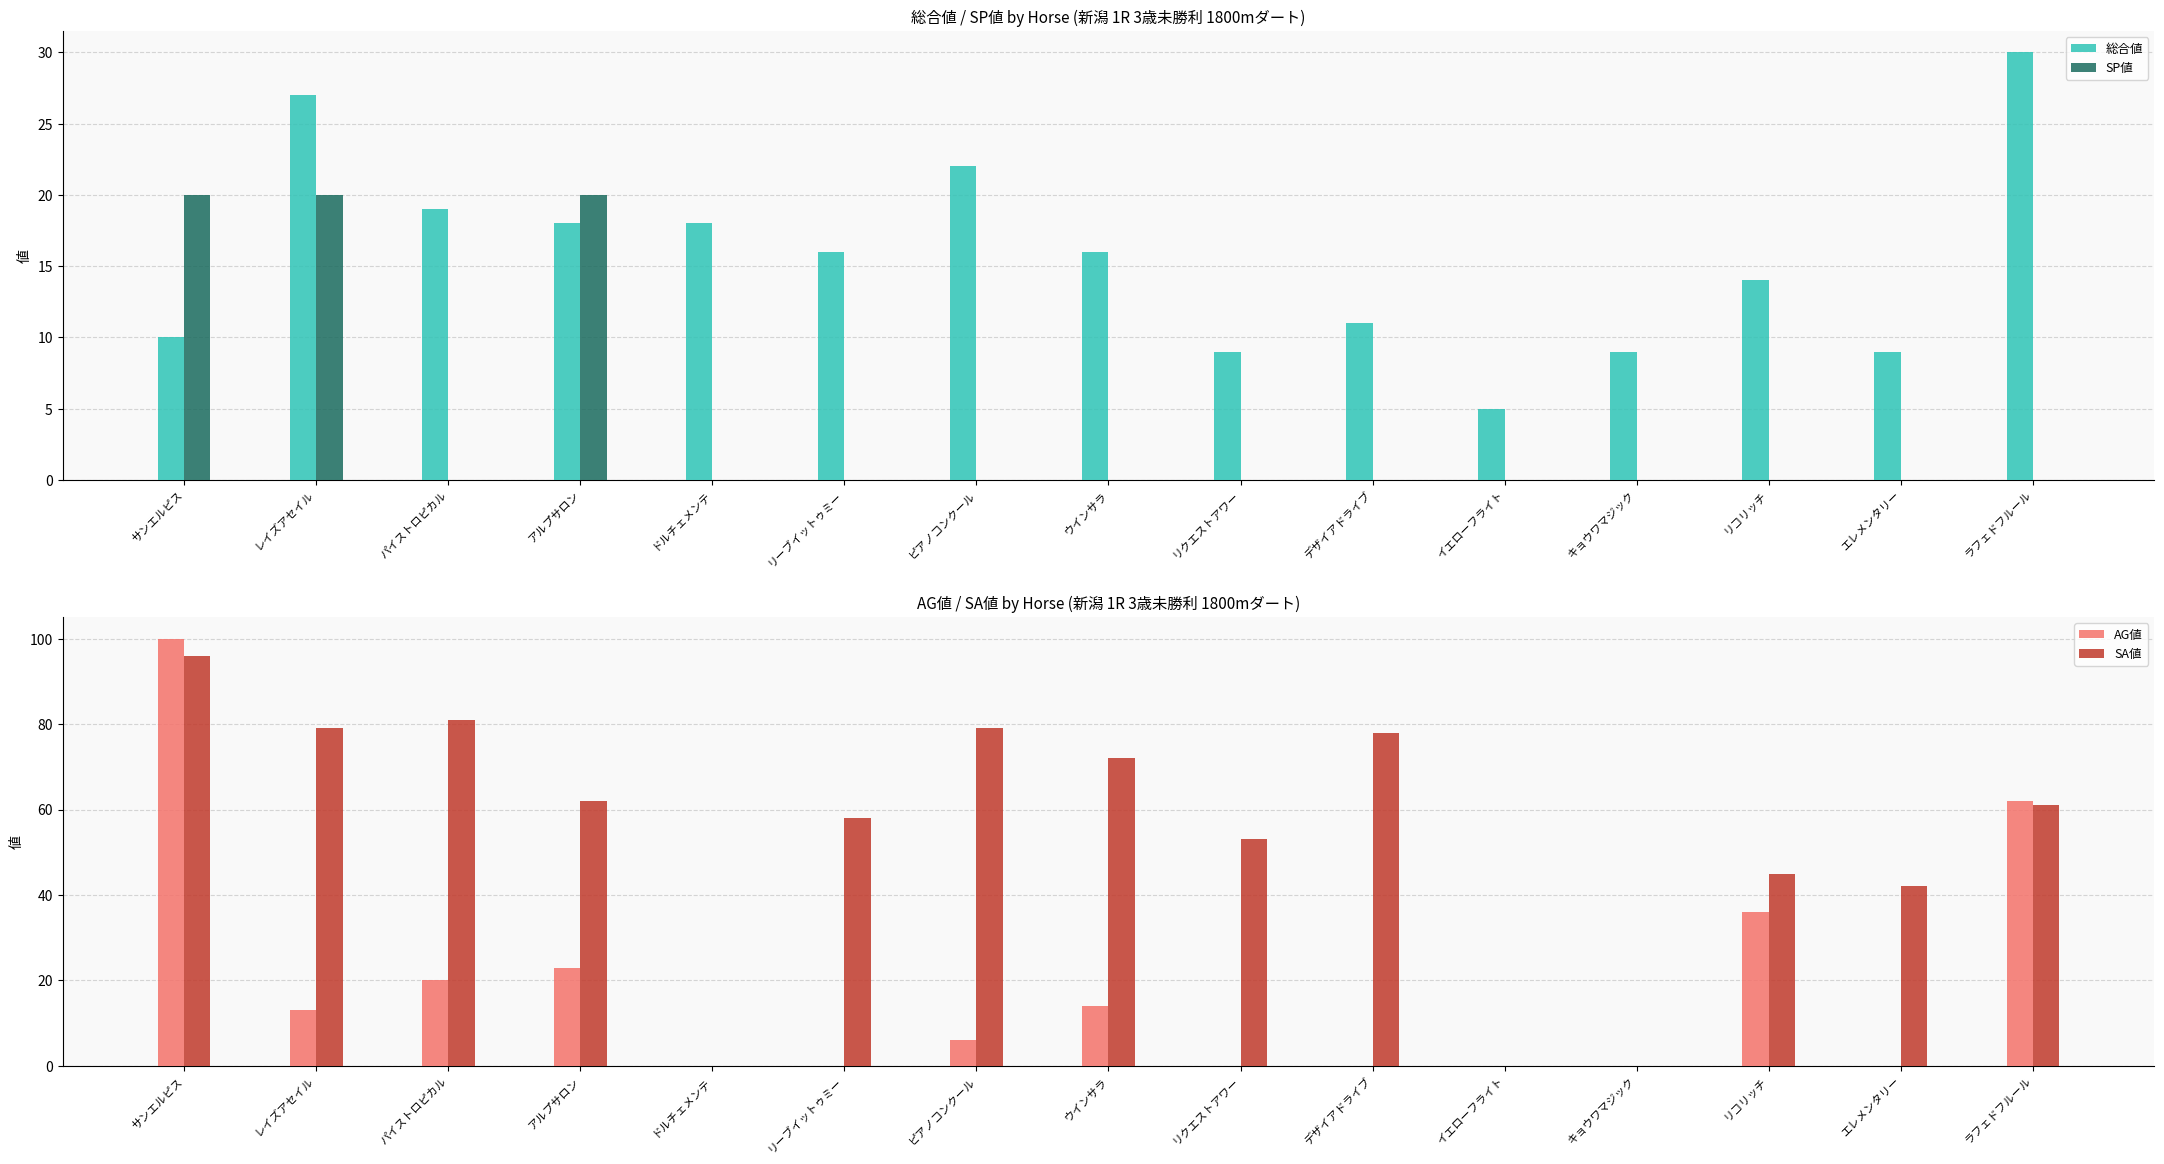

What is the average value of the SP値 series?

4